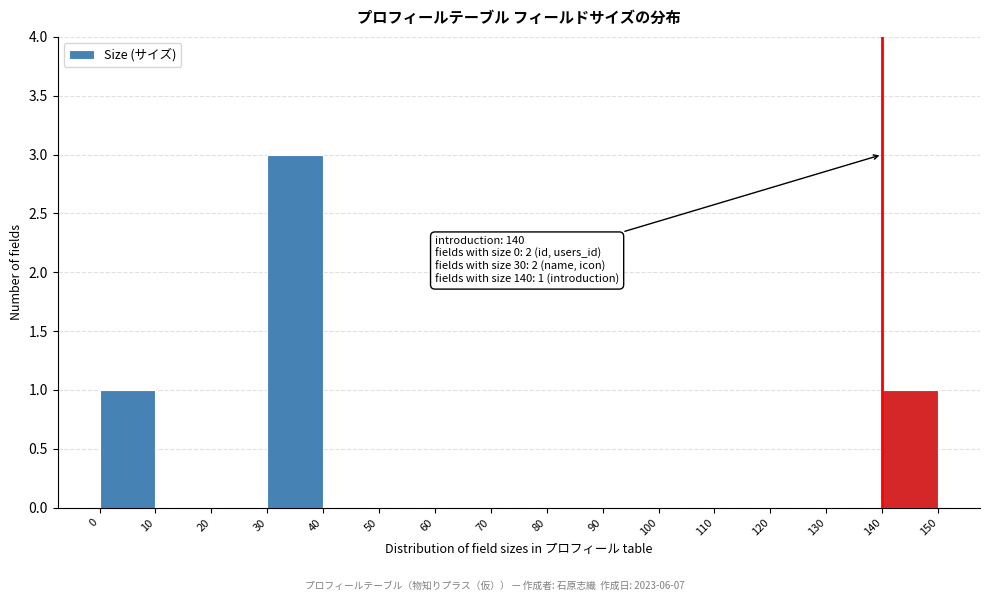

Over which range of the x-axis is the bar tallest?

30 to 40